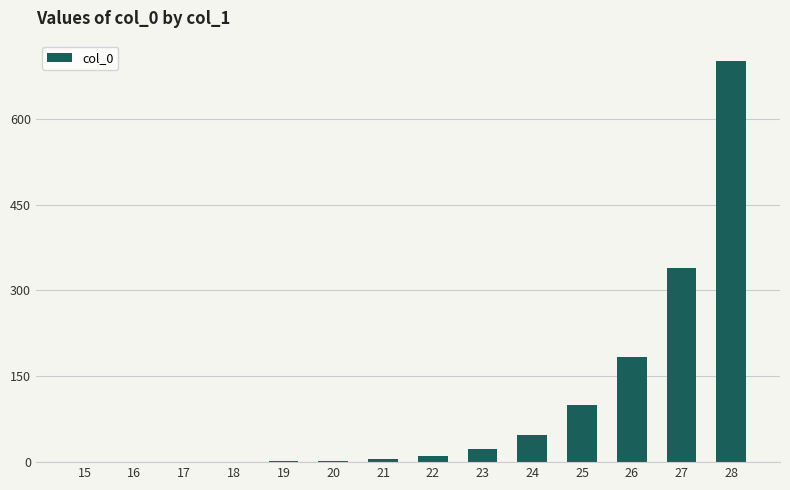

Where does the data first go above 10?

22